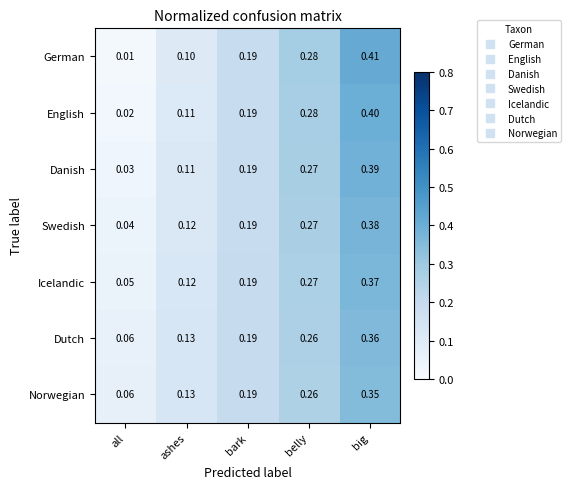

Which series has the largest range (max minus min)?

German